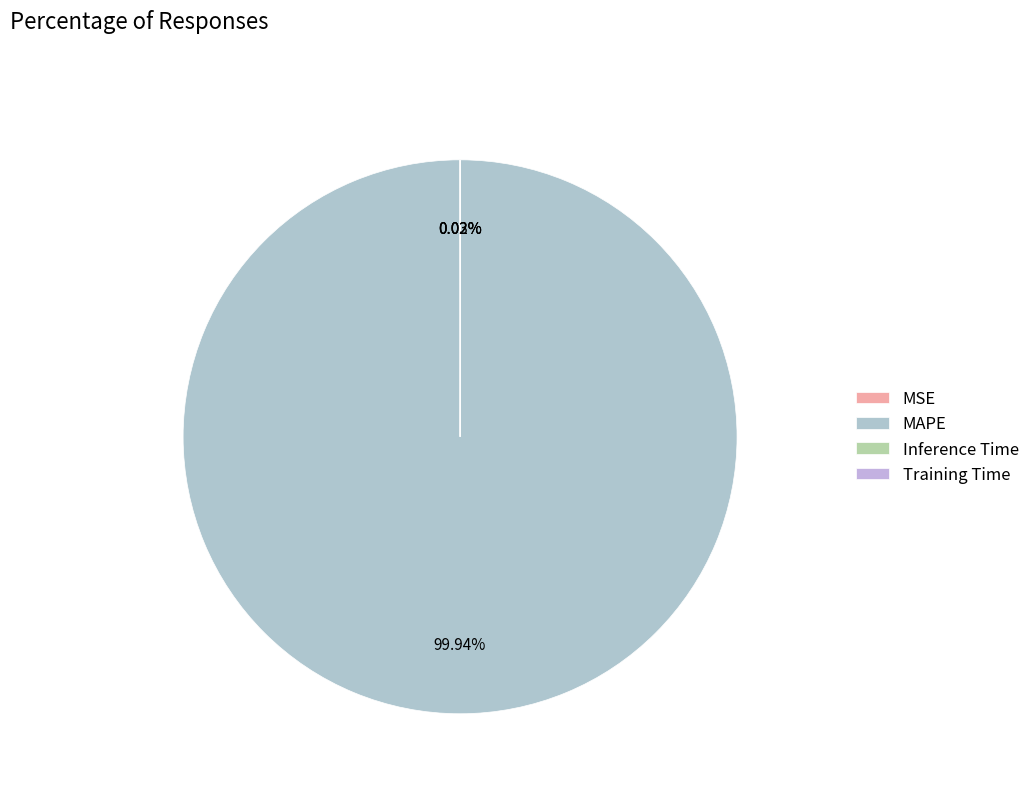

Count the number of slices in the pie.

4